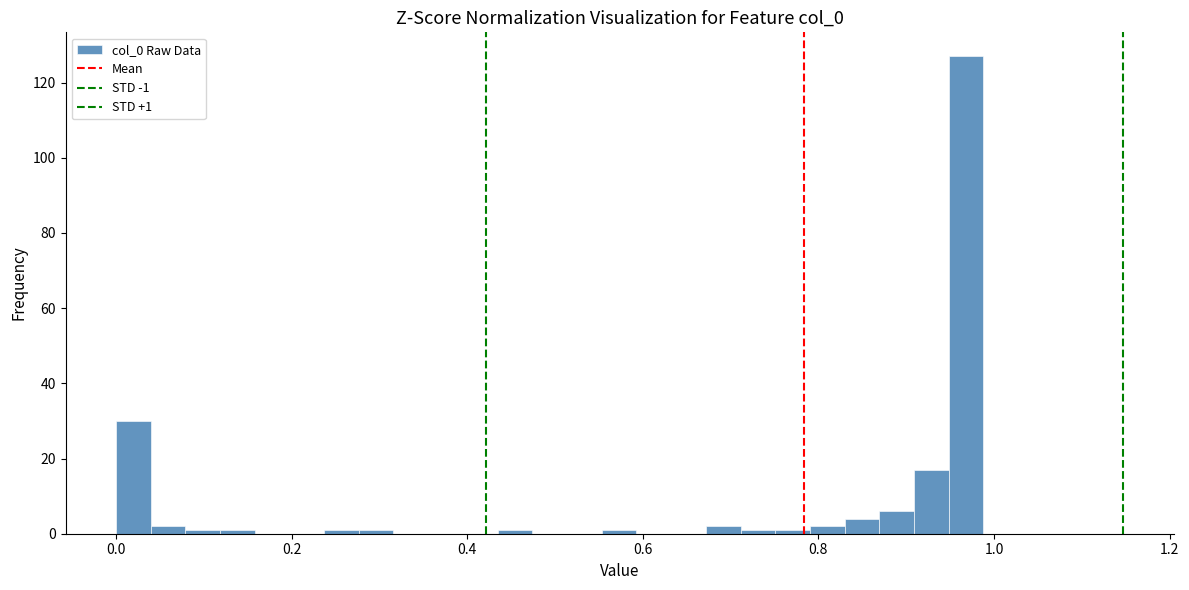

Around what value on the x-axis is the tallest bar? Give the approximate position of its centre, as read against the axis.

0.96